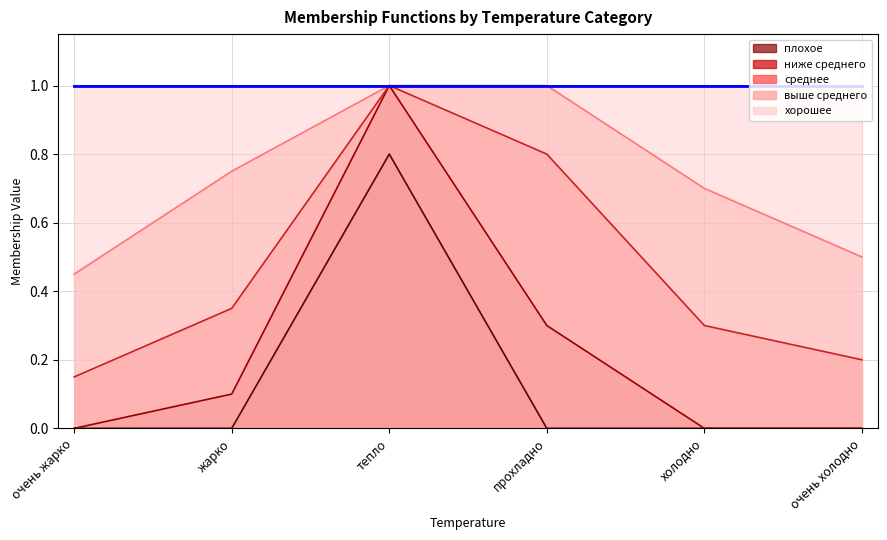

Between холодно and жарко, which is larger?

холодно